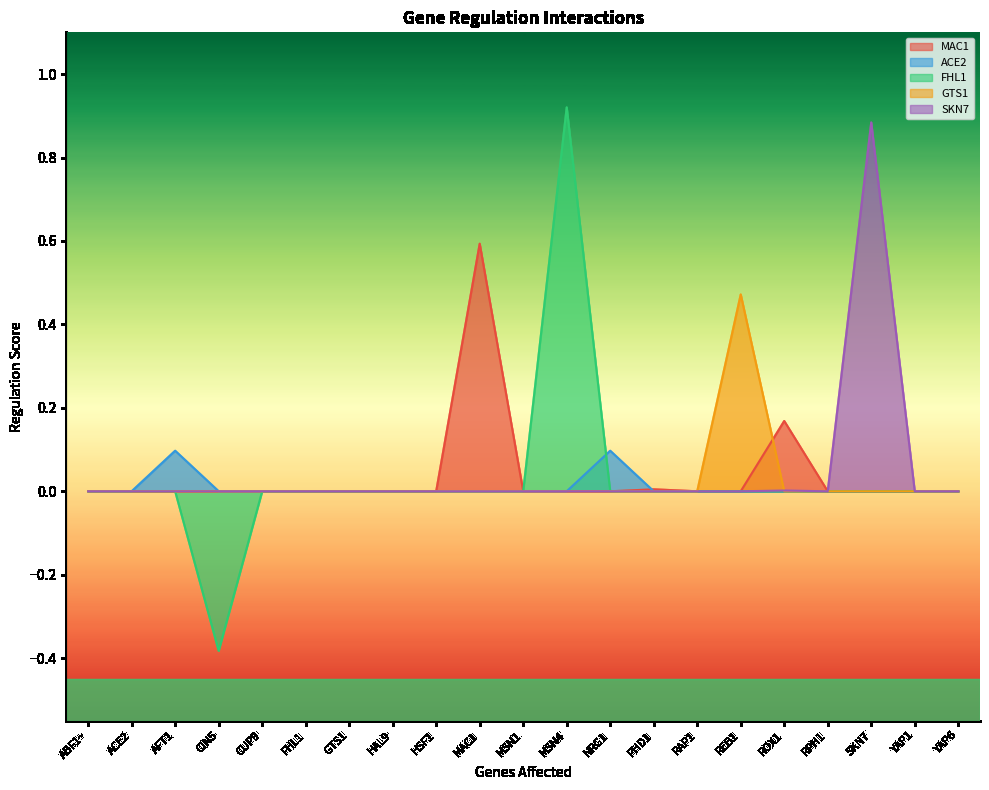

The value of SKN7 at SKN7 is 0.9. True or false?

True